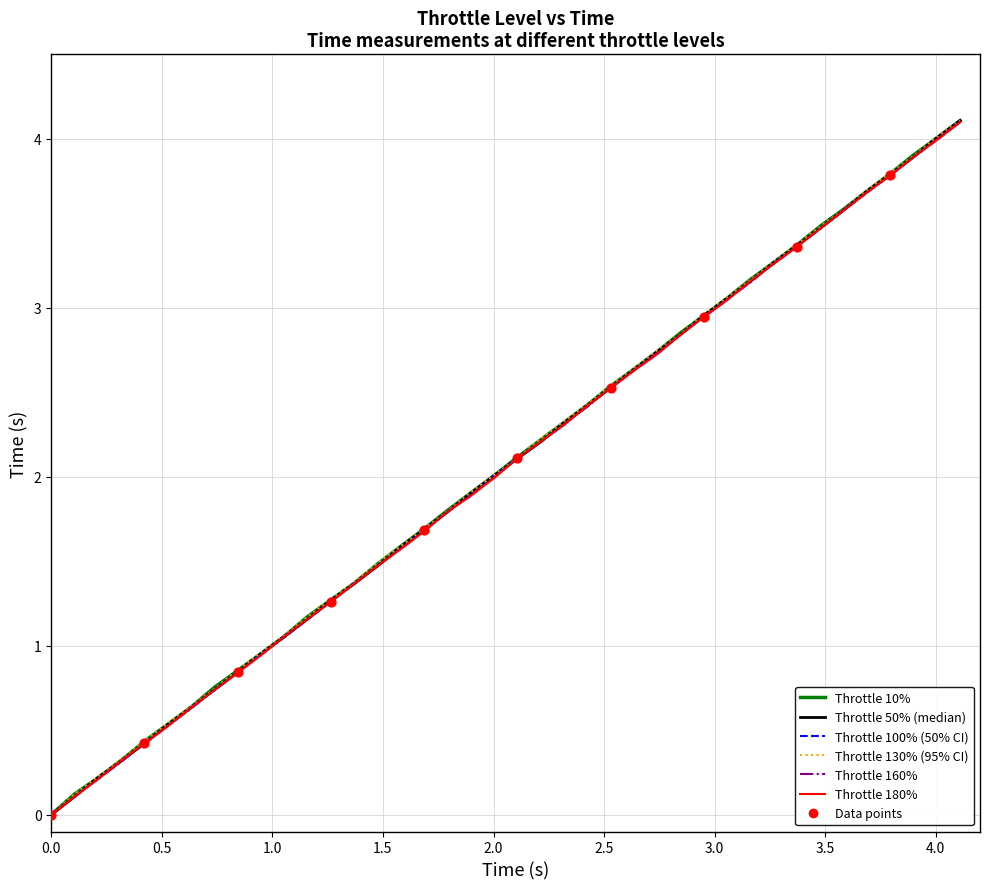

Which series reaches the maximum Y coordinate?

50